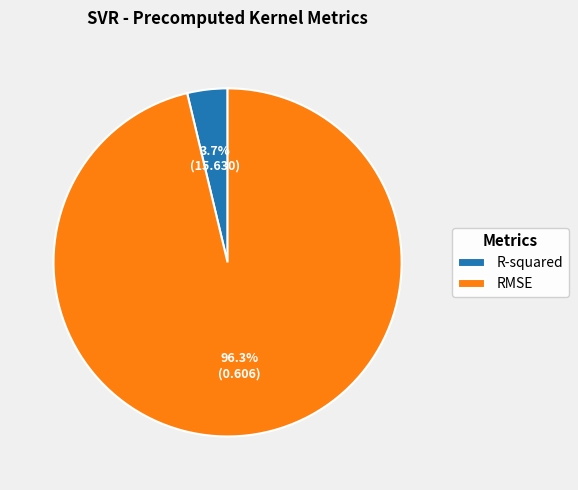

To the nearest percent, what percentage of the pie is RMSE?

96%